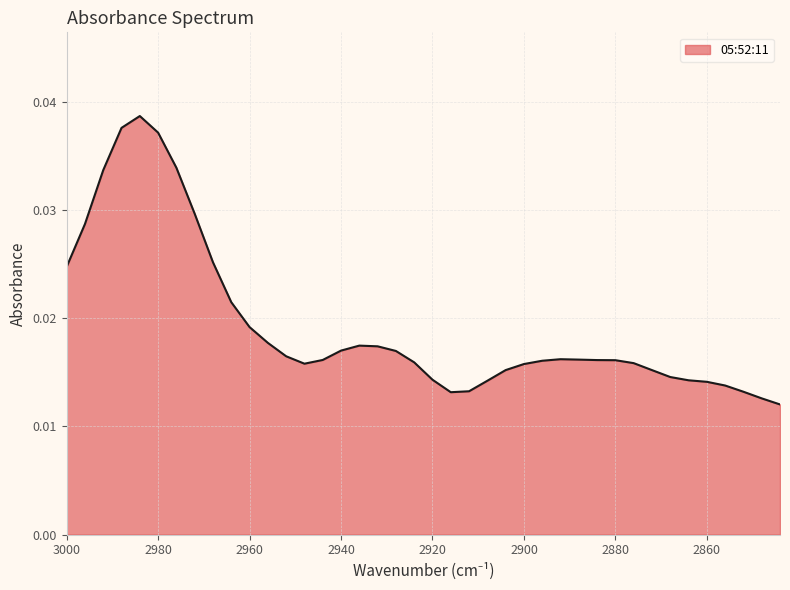

The chart shows a value of 0.0 at 2844. True or false?

True